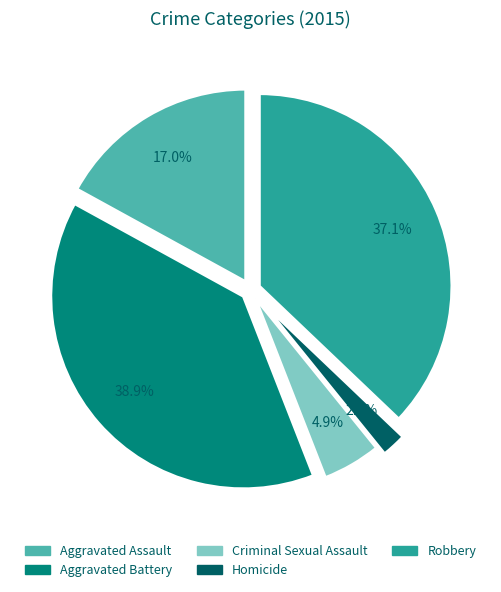

How many segments does this pie chart have?

5